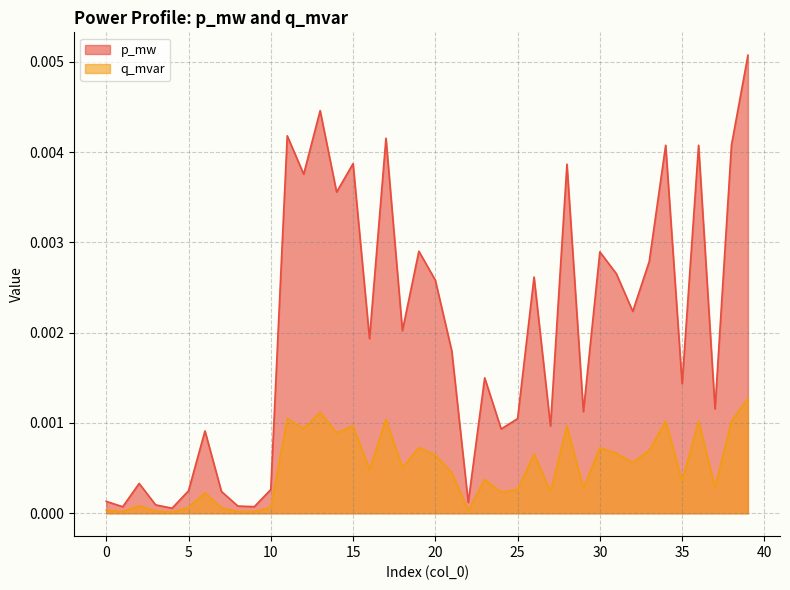

At which label is p_mw closest to 0?

4